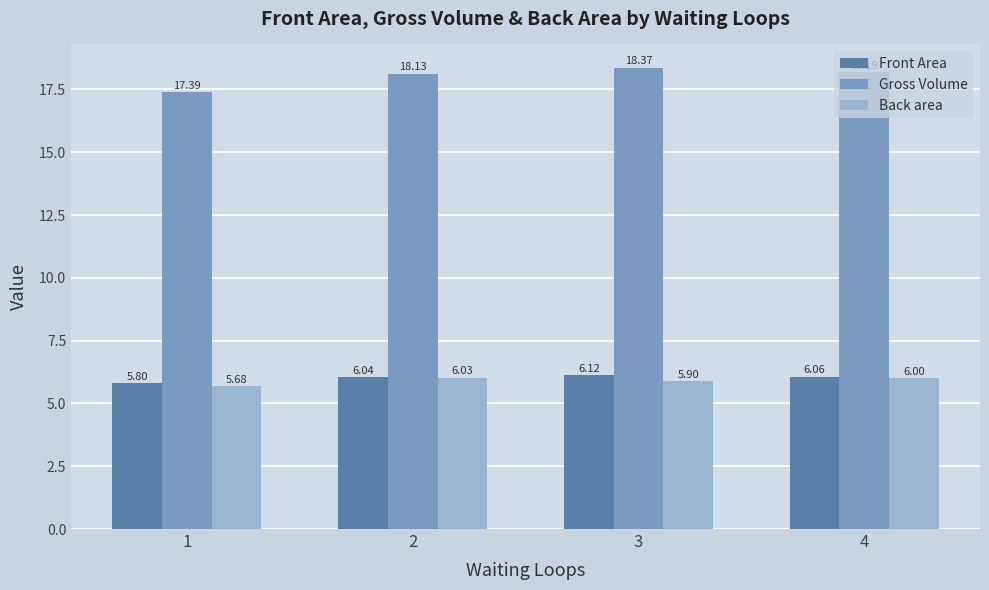

At which label does Back area reach its minimum?

1